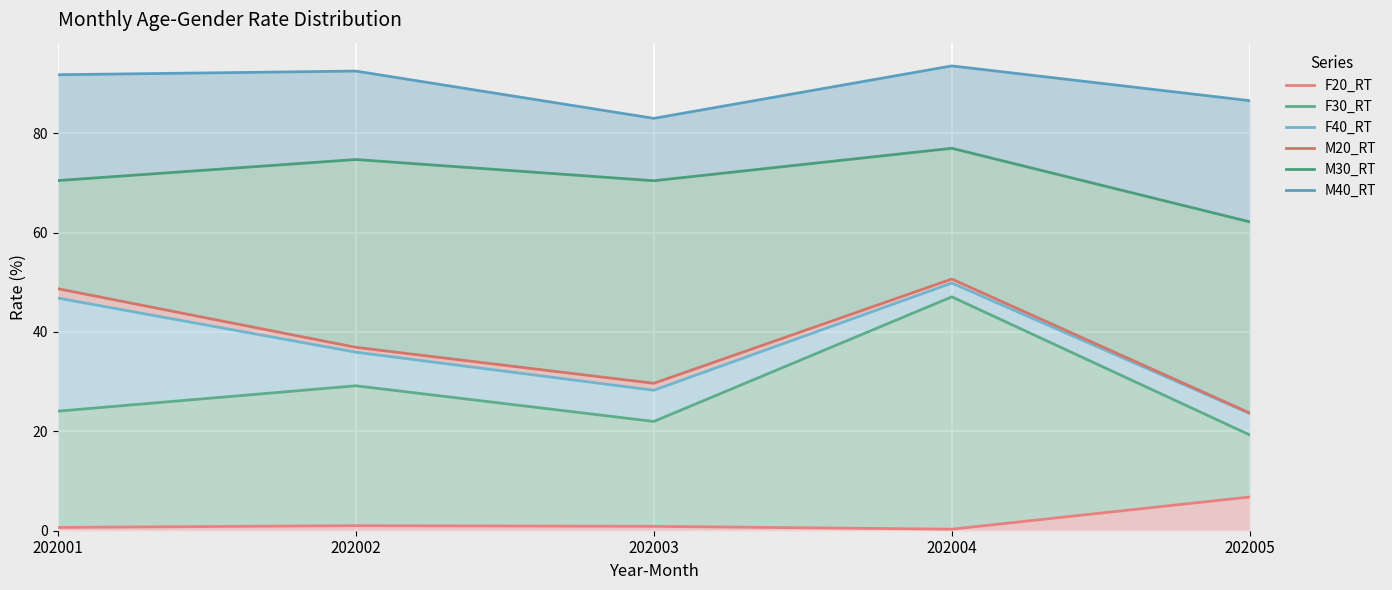

At how many categories does at least one series exceed 1?

5